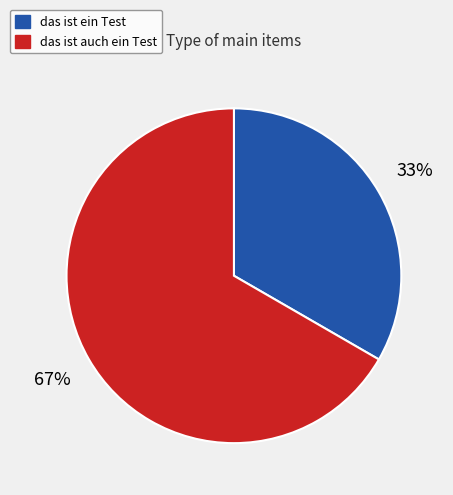

What is the largest slice in the pie chart?

das ist auch ein Test